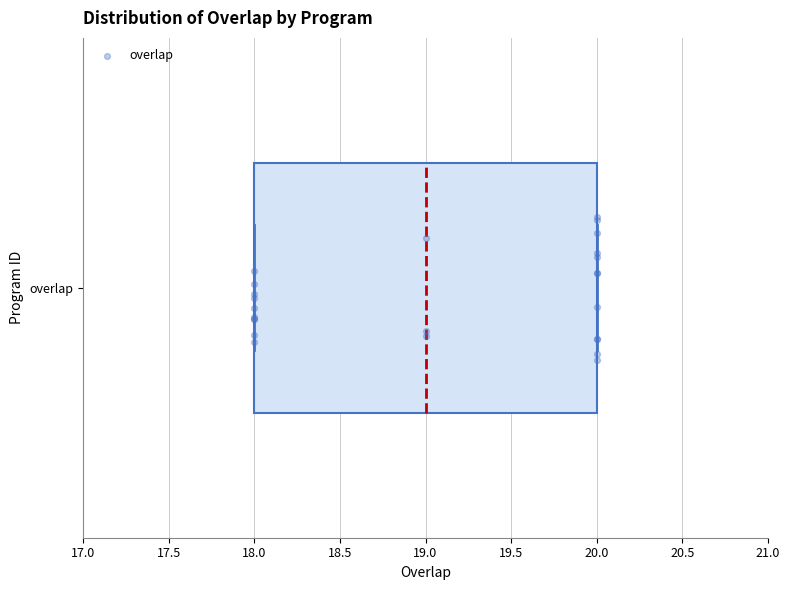

Where is the right edge of the box for overlap on the x-axis? The values are not printed on the chart, so give them approximately, as read against the axis.

20